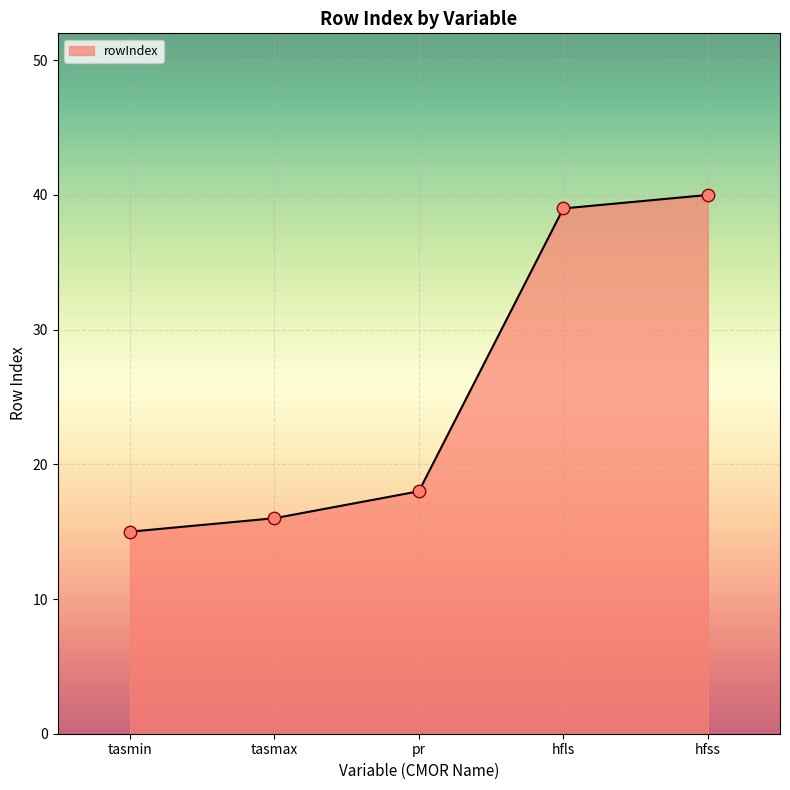

Which has a higher value, pr or hfls?

hfls